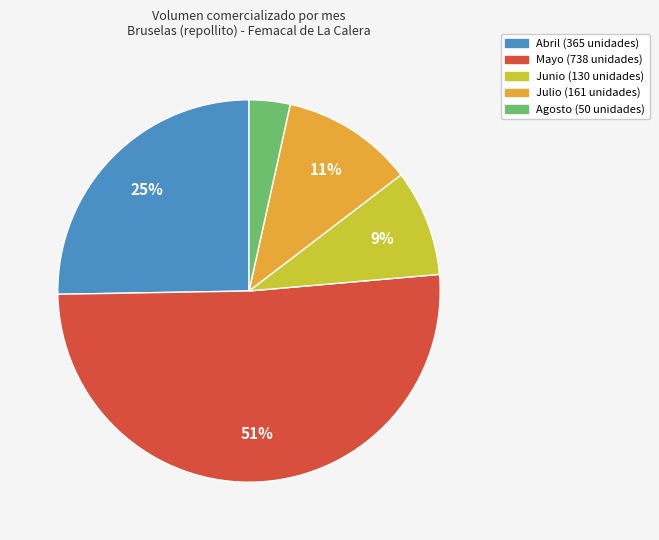

Does any single category account for the majority?

Yes